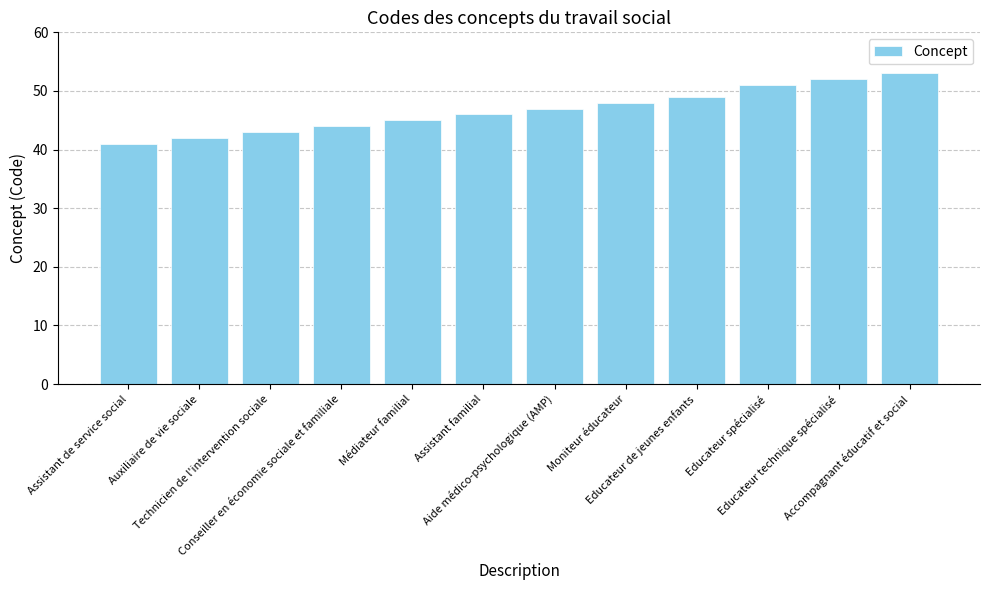

True or false: the data shows 27 at Educateur spécialisé.

False